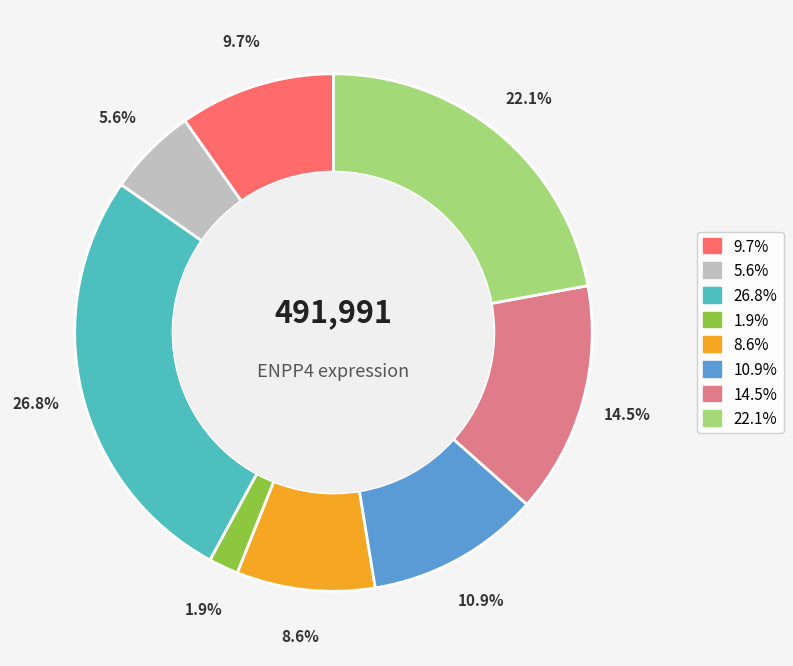

Does any single category account for the majority?

No